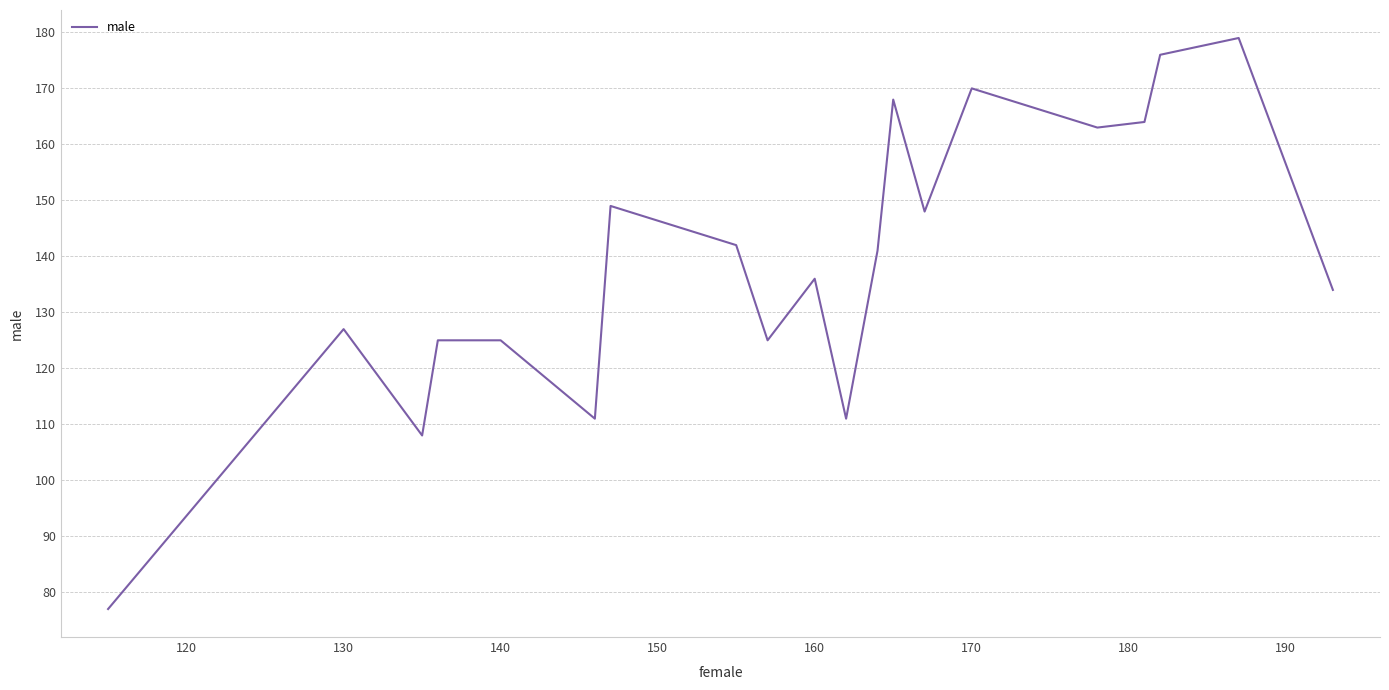

What is the difference between the maximum and minimum values?

102